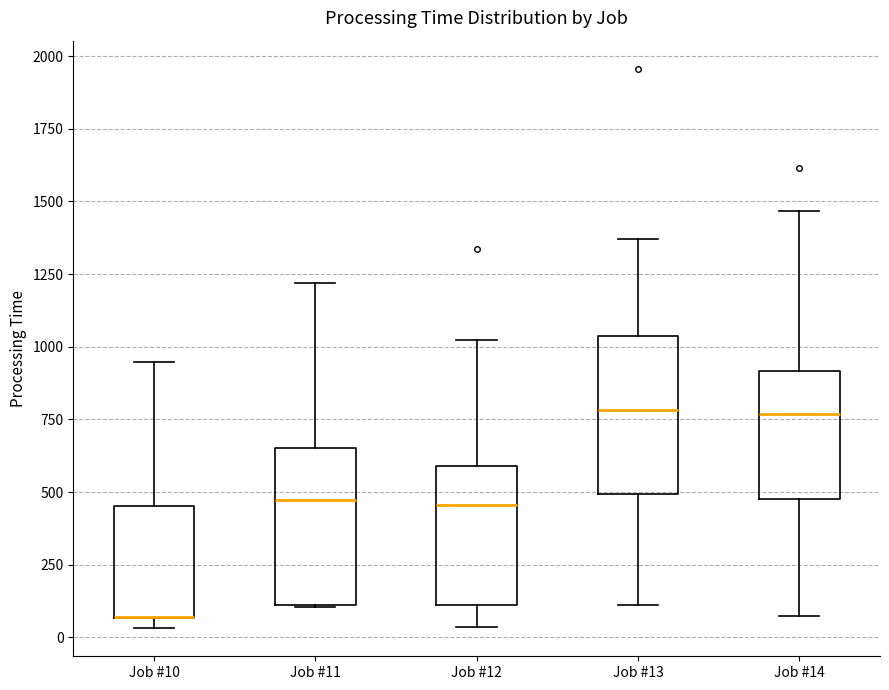

Where is the lower edge of the box for Job #11 on the y-axis? The values are not printed on the chart, so give them approximately, as read against the axis.

100